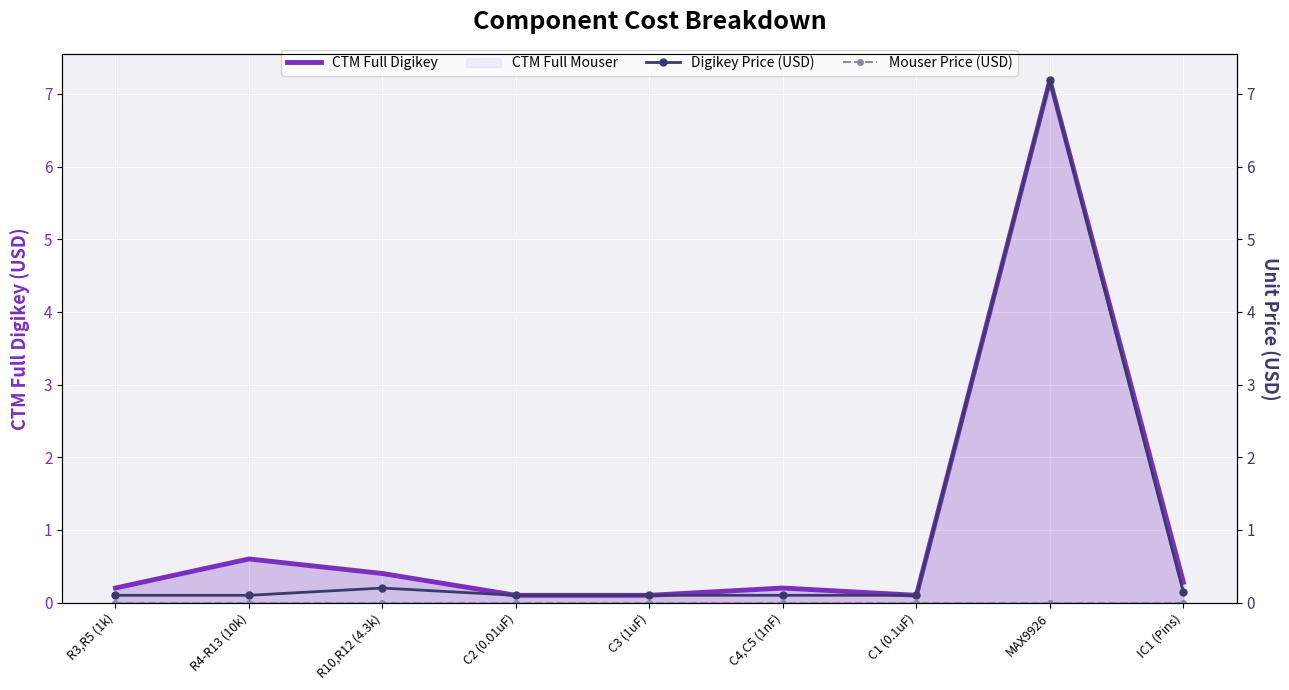

At which label does CTM Full Digikey reach its peak?

MAX9926